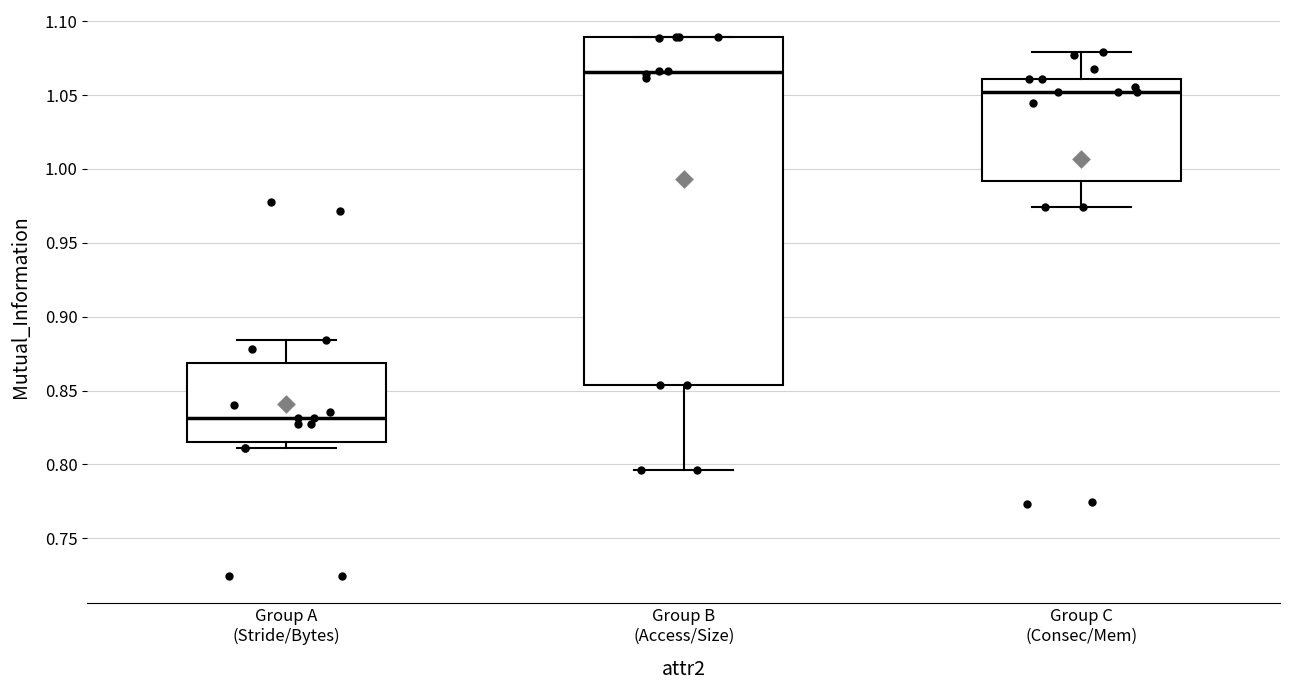

Reading left to right, read every box against the y-axis: the position of its median line, the range the box covers, and the ends of its whiskers. The values are not printed on the chart, so give them approximately, as read against the axis.

Group A (Stride/Bytes): median 0.830, box 0.815 to 0.870, whiskers 0.810 to 0.885
Group B (Access/Size): median 1.065, box 0.855 to 1.090, whiskers 0.795 to 1.090
Group C (Consec/Mem): median 1.050, box 0.990 to 1.060, whiskers 0.975 to 1.080